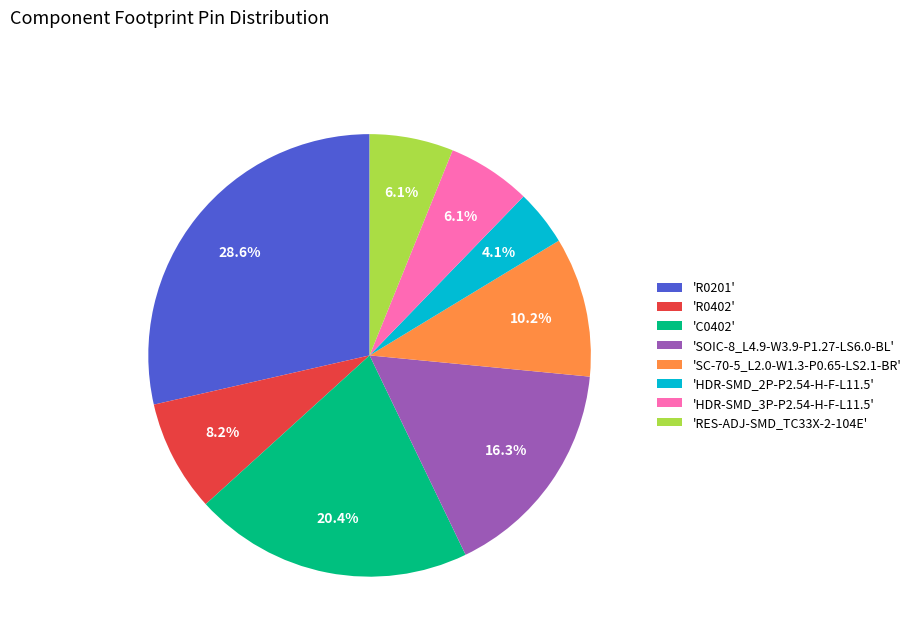

Between 'R0402' and 'RES-ADJ-SMD_TC33X-2-104E', which is larger?

'R0402'